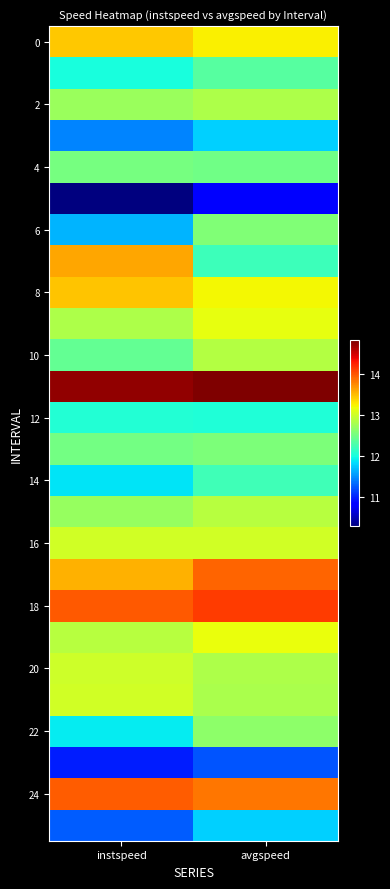

Which category has the highest value across all series?

avgspeed